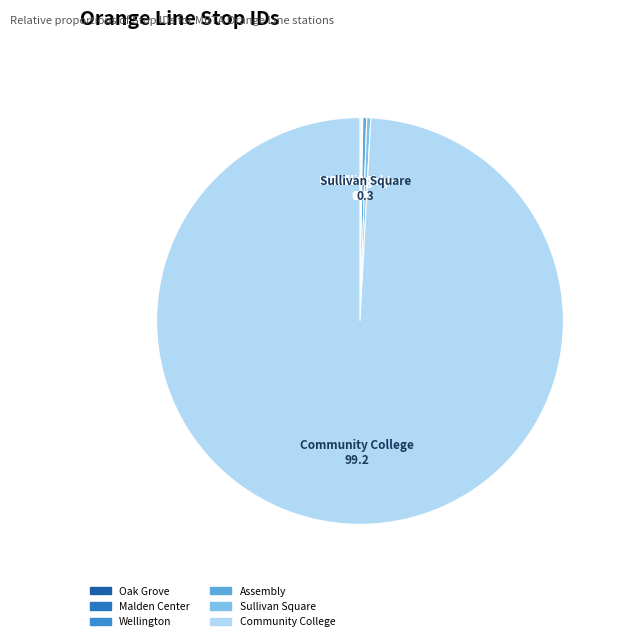

Which category has the biggest portion of the pie?

Community College